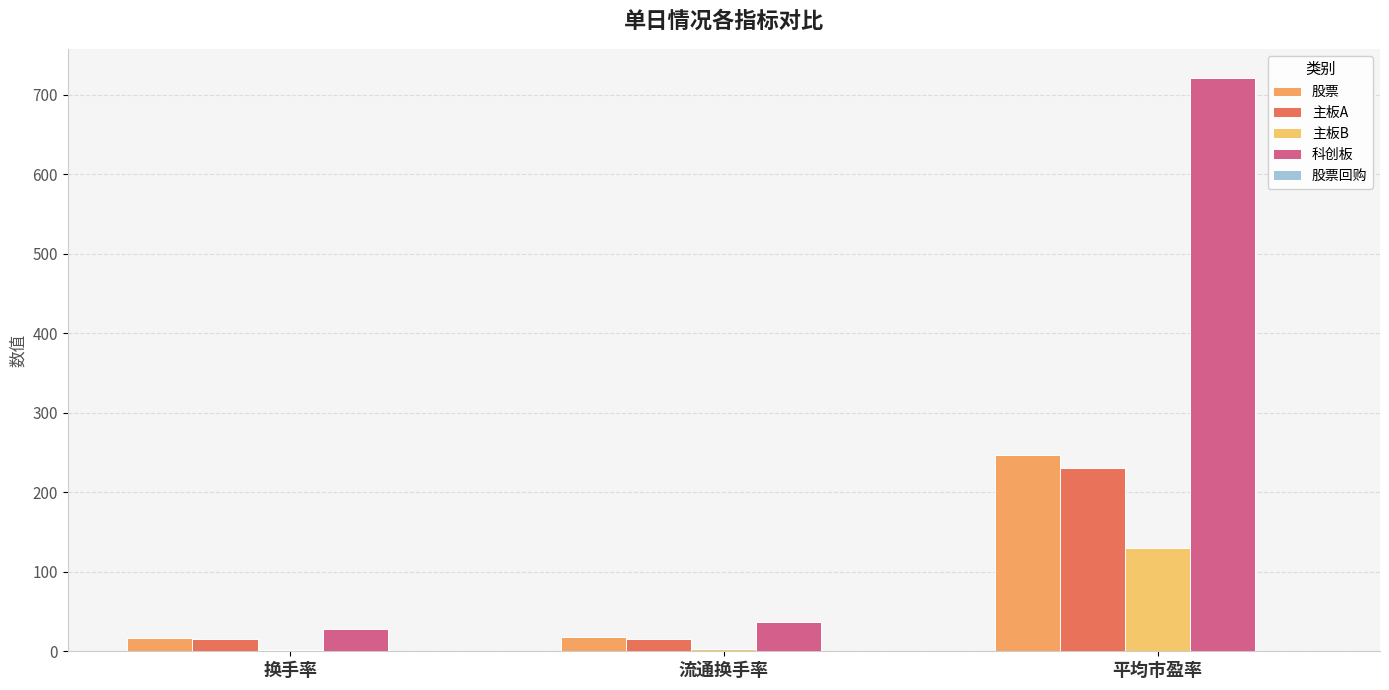

Reading right to left, transcribe all the data shown in this chart.

股票: 246.7	18.1	17.0
主板A: 230.0	16.0	15.4
主板B: 130.1	2.7	2.0
科创板: 721.6	36.8	28.1
股票回购: 0.0	0.0	0.0